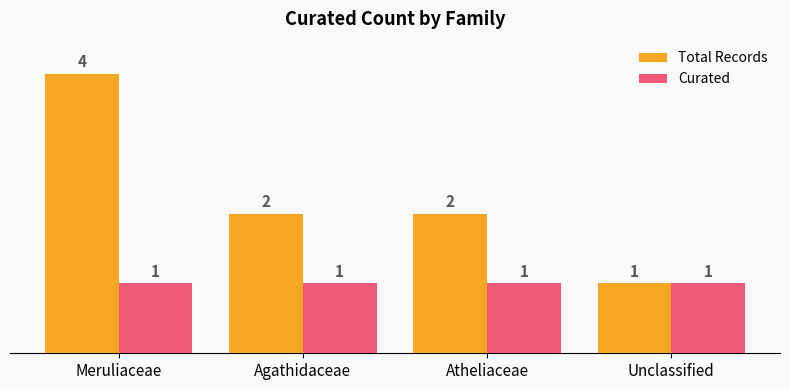

At which label does Total Records reach its minimum?

Unclassified